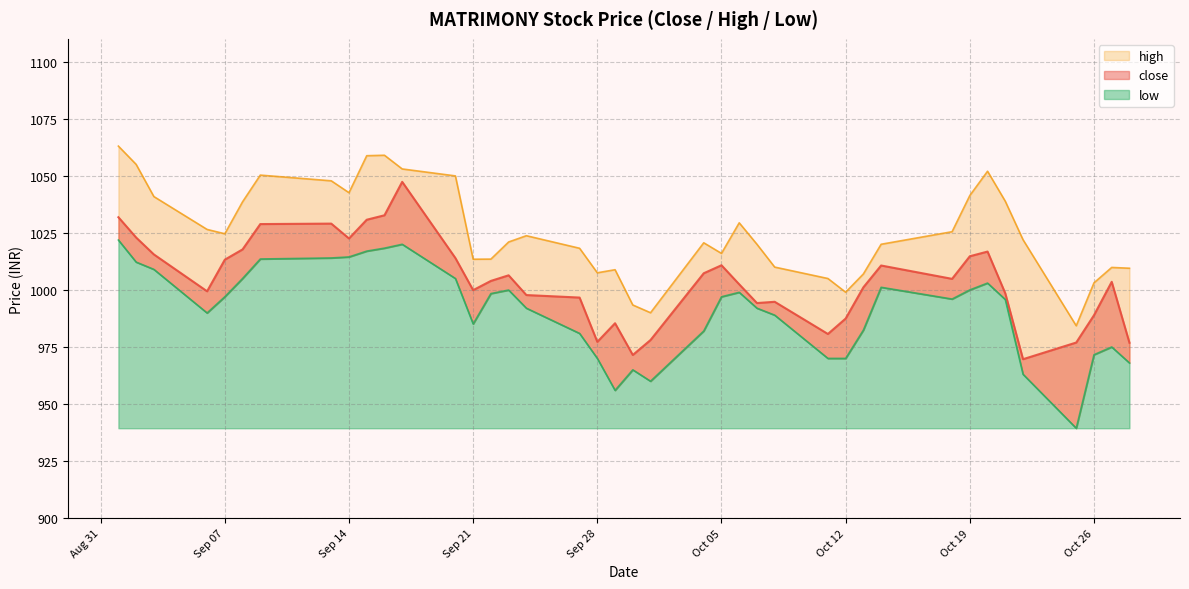

List the labels in order of low value, largest first.

2021-09-01, 2021-09-17, 2021-09-16, 2021-09-15, 2021-09-14, 2021-09-13, 2021-09-09, 2021-09-02, 2021-09-03, 2021-09-08, 2021-09-20, 2021-10-20, 2021-10-14, 2021-10-19, 2021-09-23, 2021-10-06, 2021-09-22, 2021-09-07, 2021-10-05, 2021-10-18, 2021-10-21, 2021-09-24, 2021-10-07, 2021-09-06, 2021-10-08, 2021-09-21, 2021-10-13, 2021-10-04, 2021-09-27, 2021-10-27, 2021-10-26, 2021-09-28, 2021-10-11, 2021-10-12, 2021-10-28, 2021-09-30, 2021-10-22, 2021-10-01, 2021-09-29, 2021-10-25